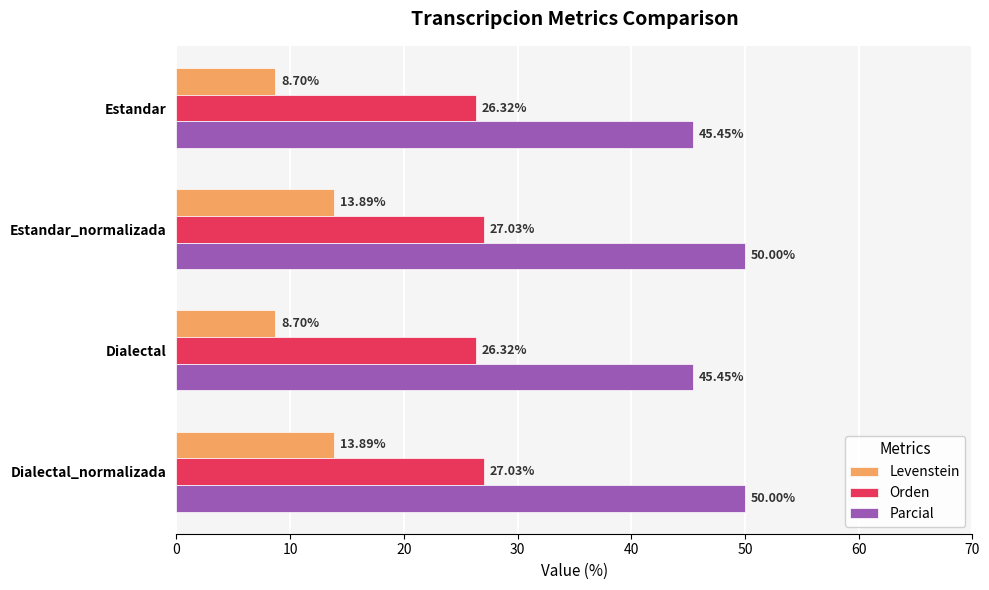

List the series in order of their peak value, highest first.

Parcial, Orden, Levenstein